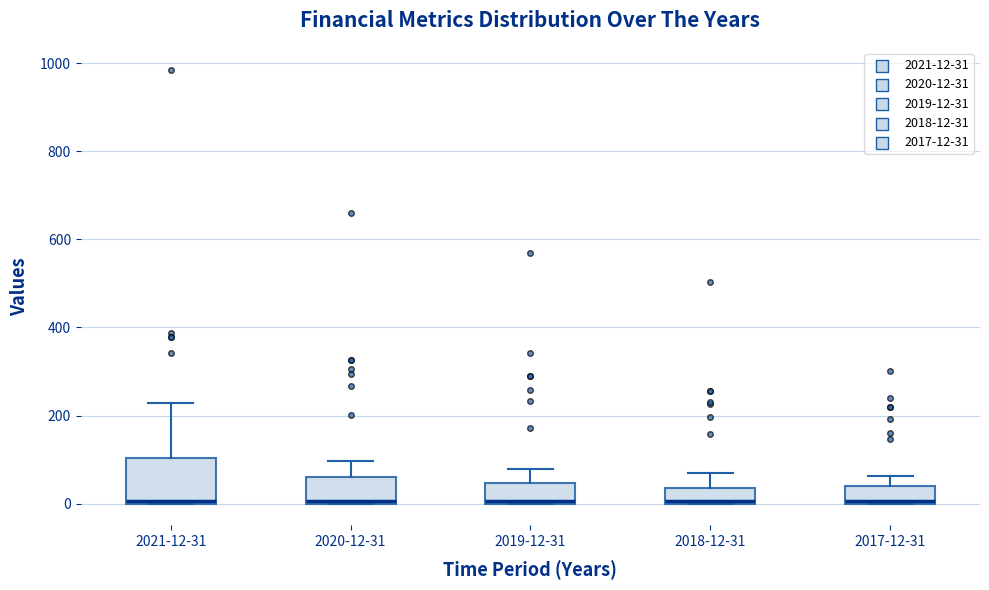

Which box is the tallest, from its lower edge to its upper edge?

2021-12-31